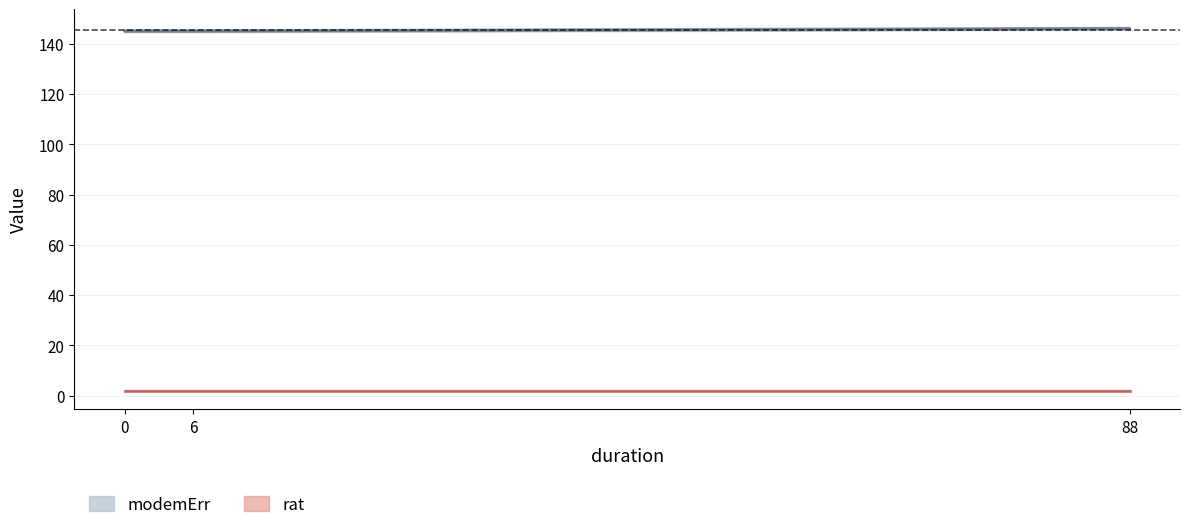

How many values exceed 145?

1